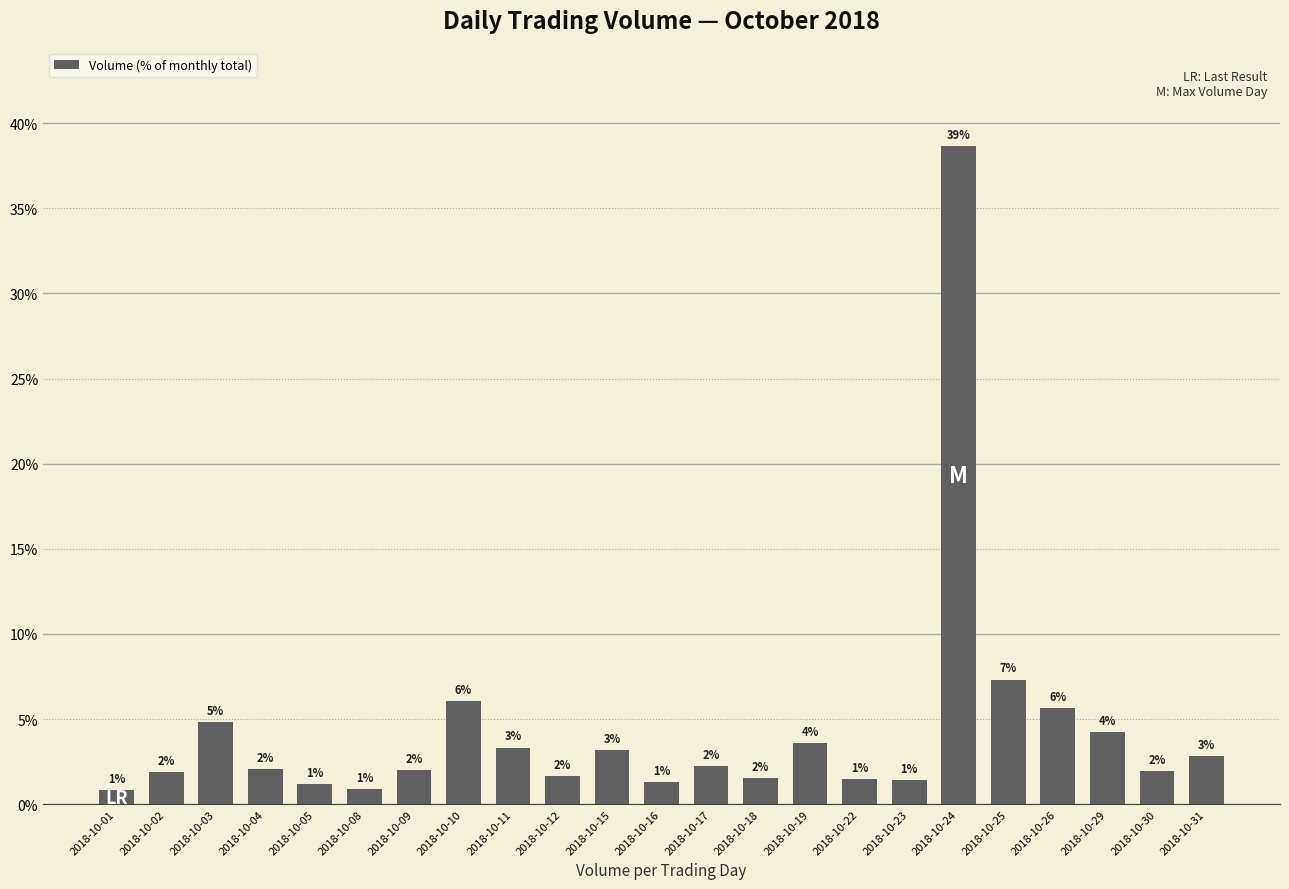

How many bars are there in total?

23